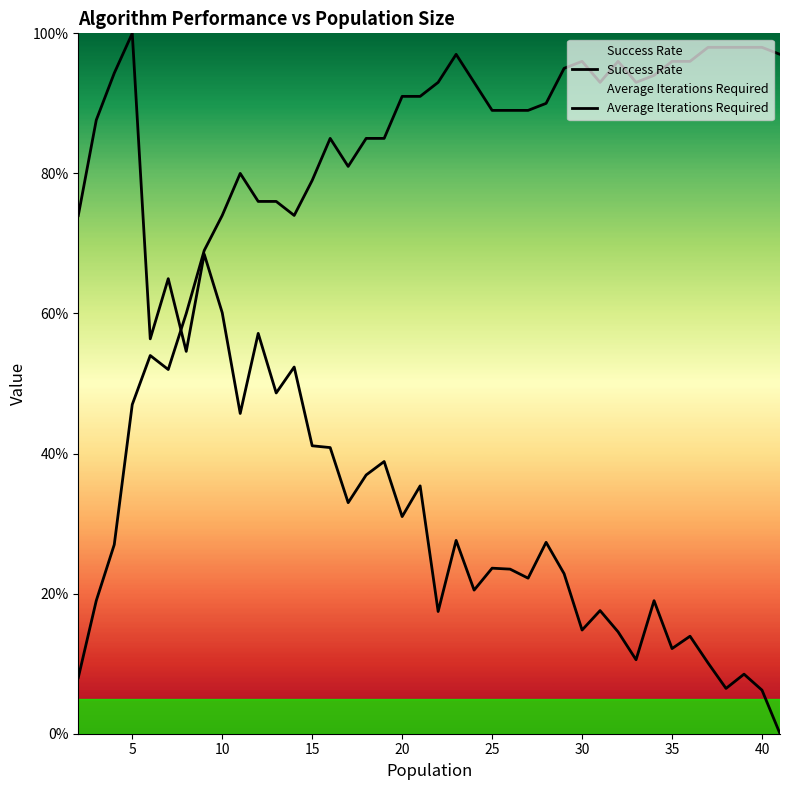

True or false: Average Iterations Required has more than 1 points higher than both neighbors.

True